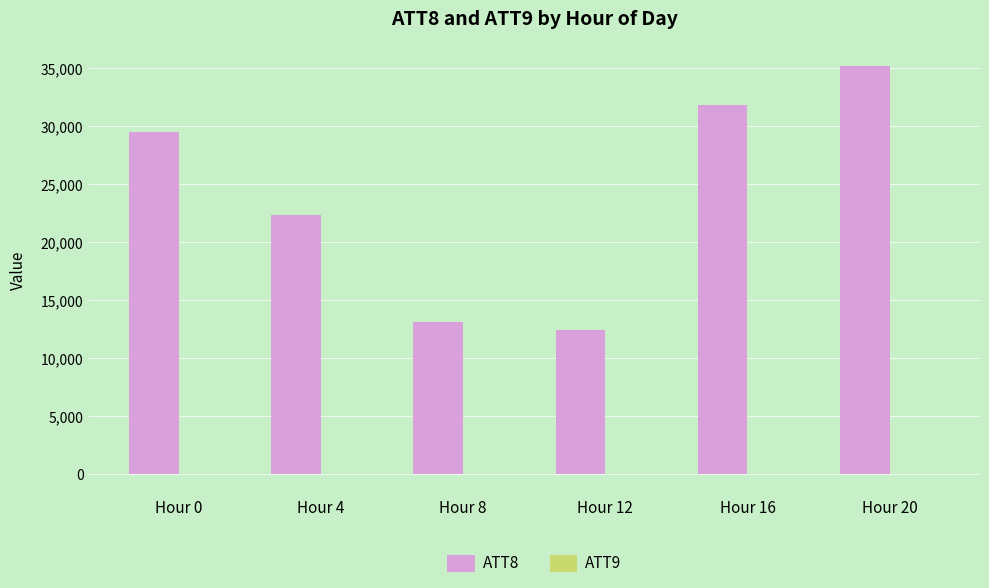

Which series has the largest total across all categories?

ATT8